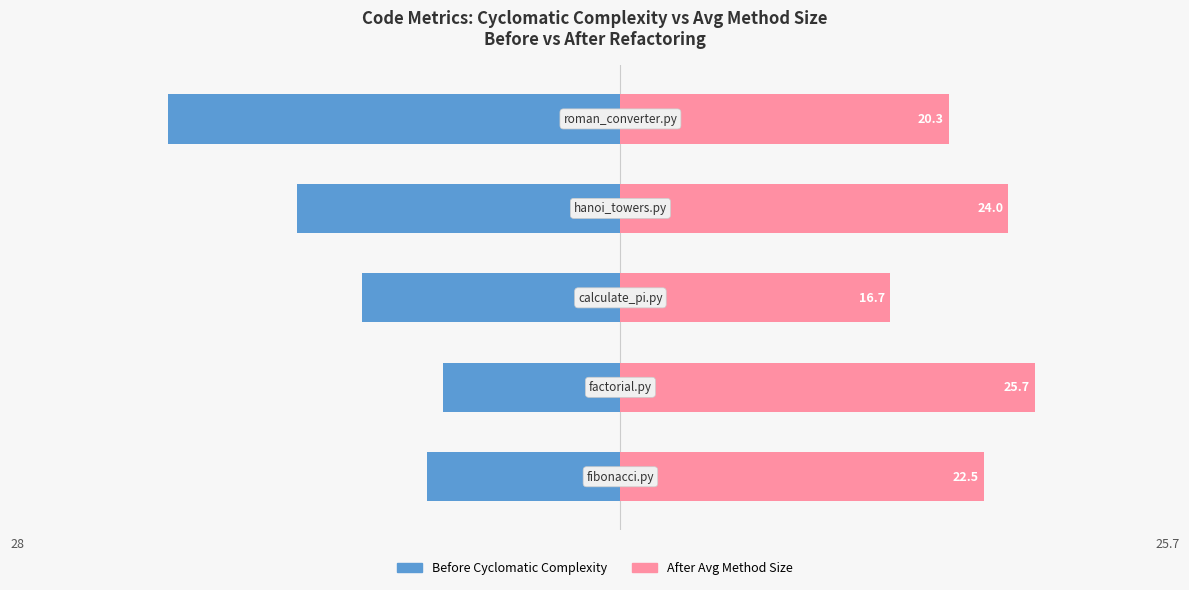

How many categories are shown in the chart?

5